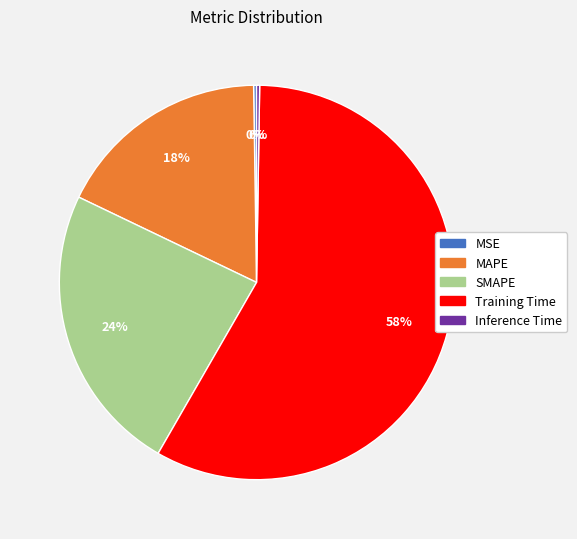

To the nearest percent, what is the average slice percentage?

20%